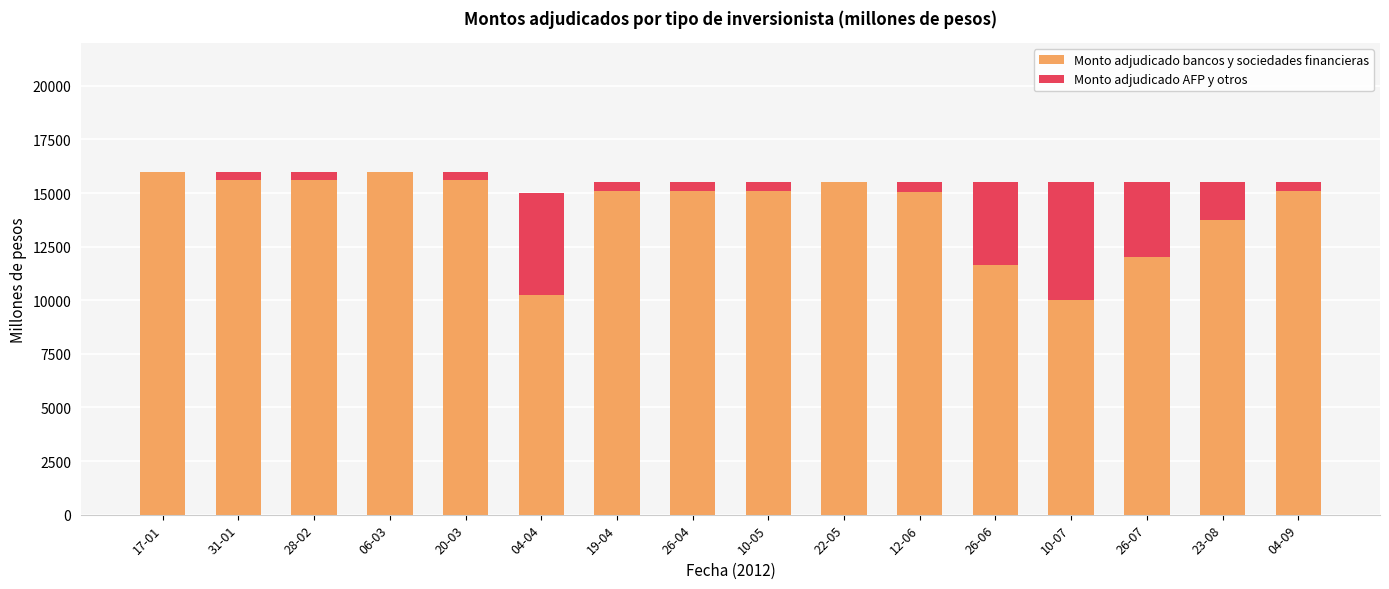

What is the sum of all Monto adjudicado bancos y sociedades financieras values?

227410